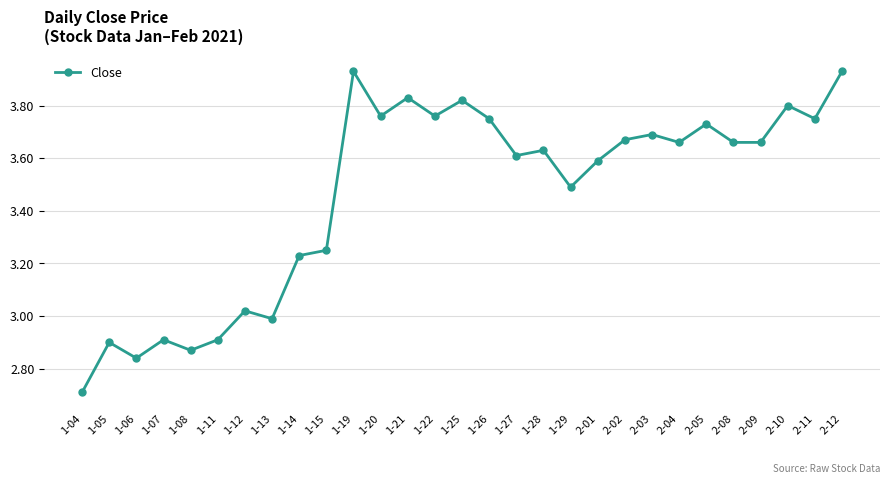

What is the minimum value shown in the chart?

2.7